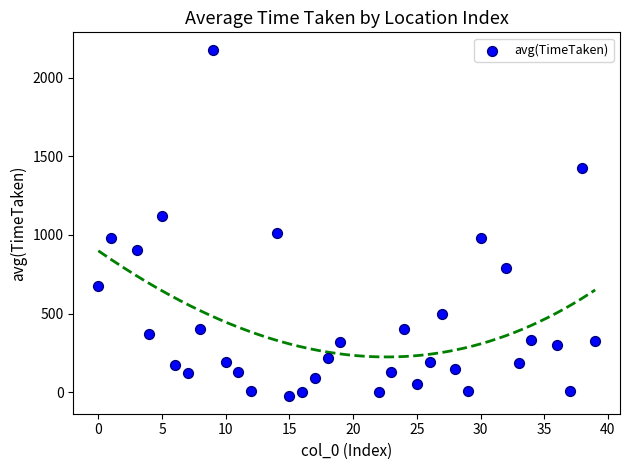

What is the range of X values (max minus min)?

39.0